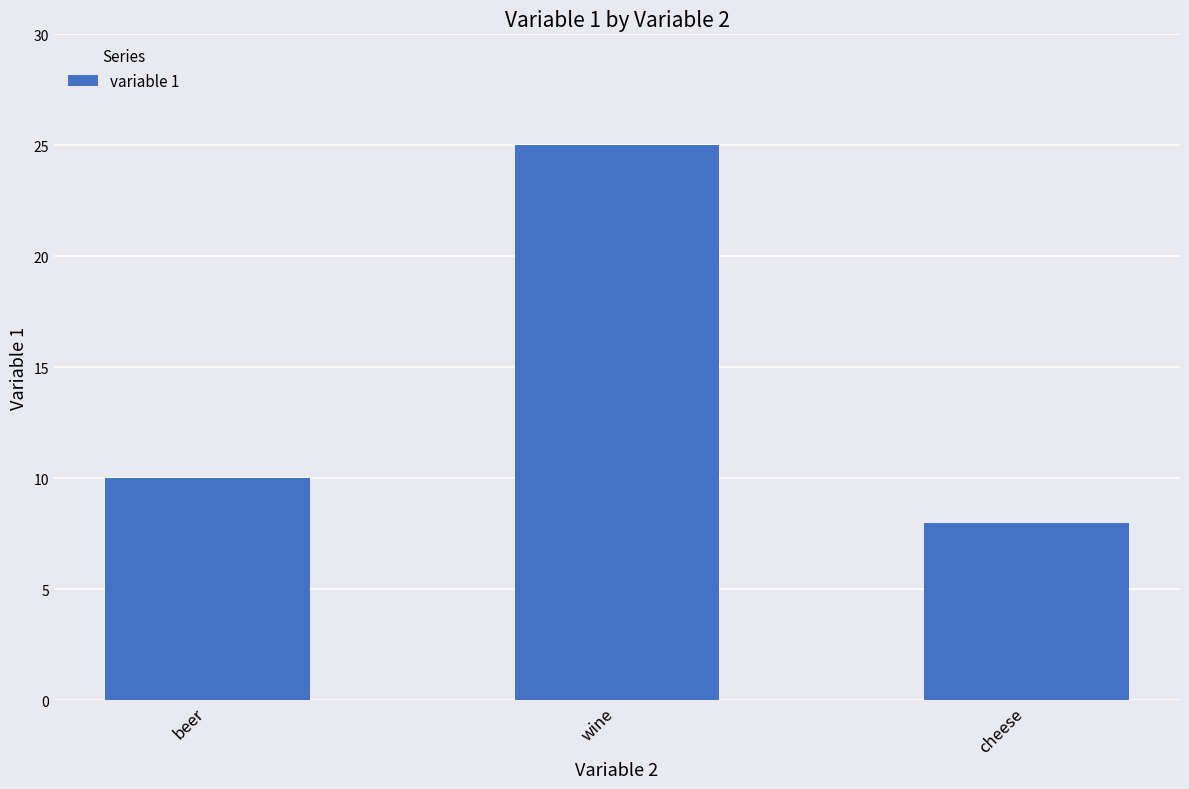

Approximately how many times larger is the value at wine compared to beer?

2.5